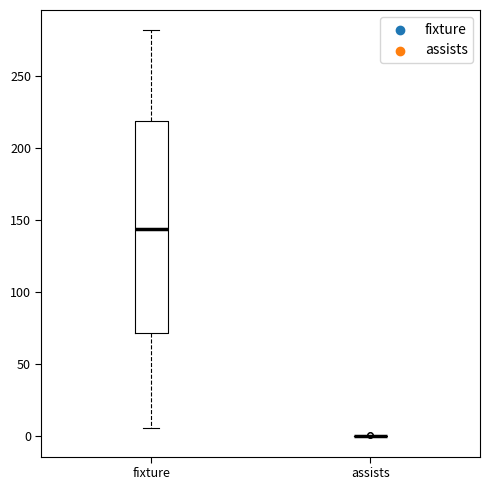

Comparing the boxes themselves (not the whiskers), which one is the tallest?

fixture